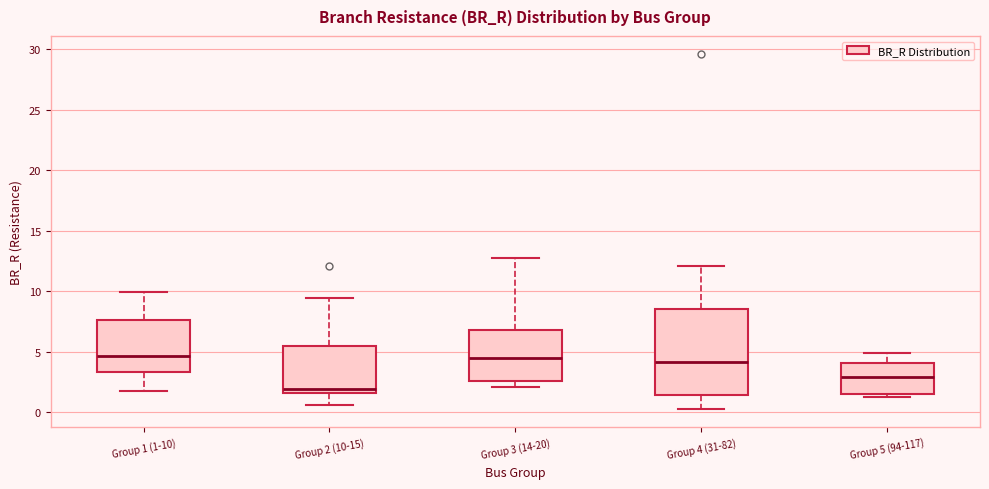

Which box's median line is the lowest?

Group 2 (10-15)